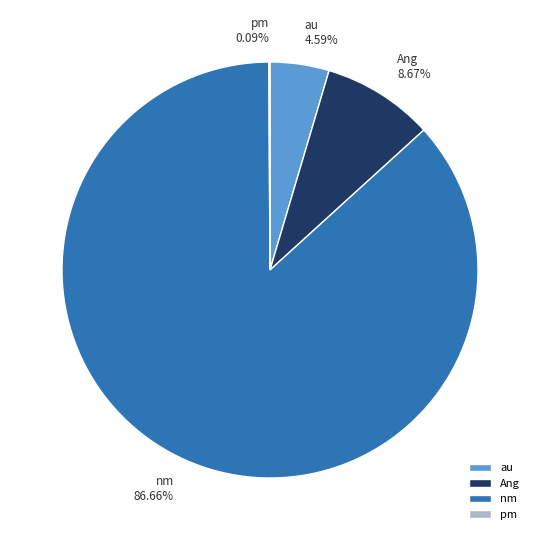

Between Ang and nm, which is larger?

nm